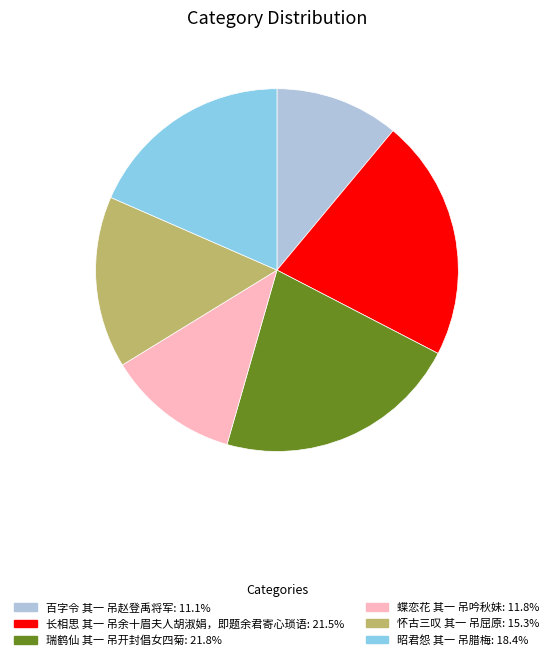

Which has a higher value, 百字令 其一 吊赵登禹将军 or 昭君怨 其一 吊腊梅?

昭君怨 其一 吊腊梅